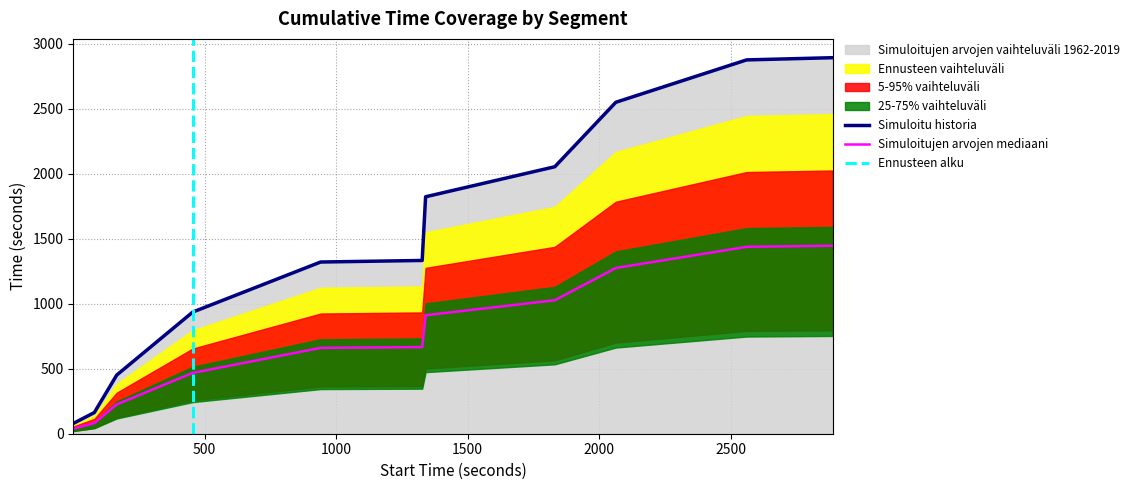

True or false: label_val and stop_time cross at least once.

False